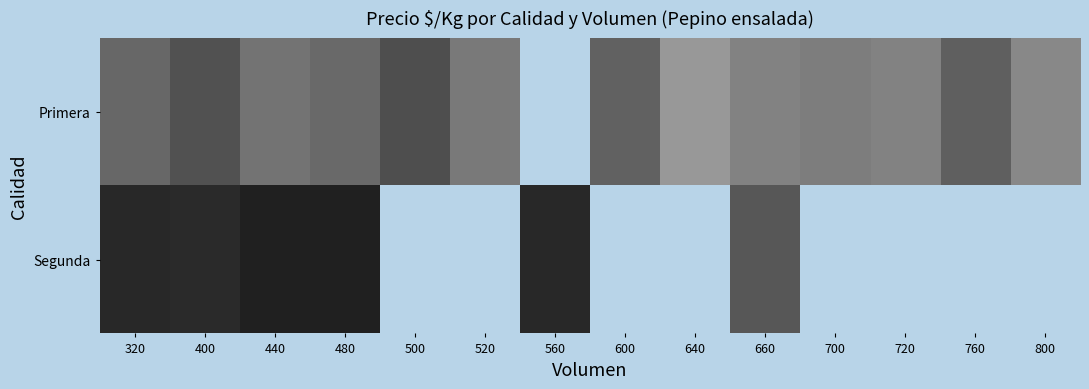

Which category has the highest value across all series?

640